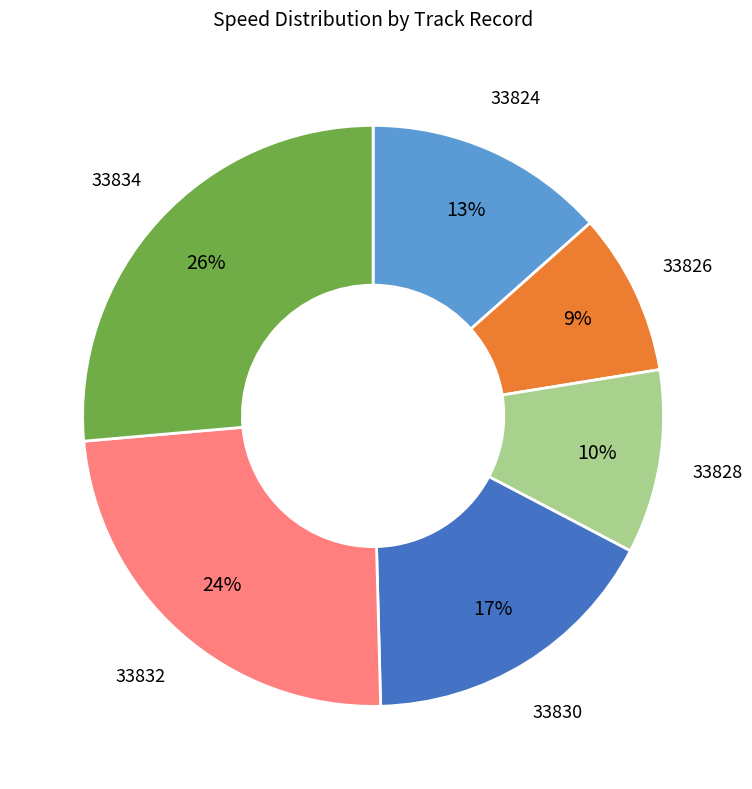

Is there a majority slice in this chart?

No